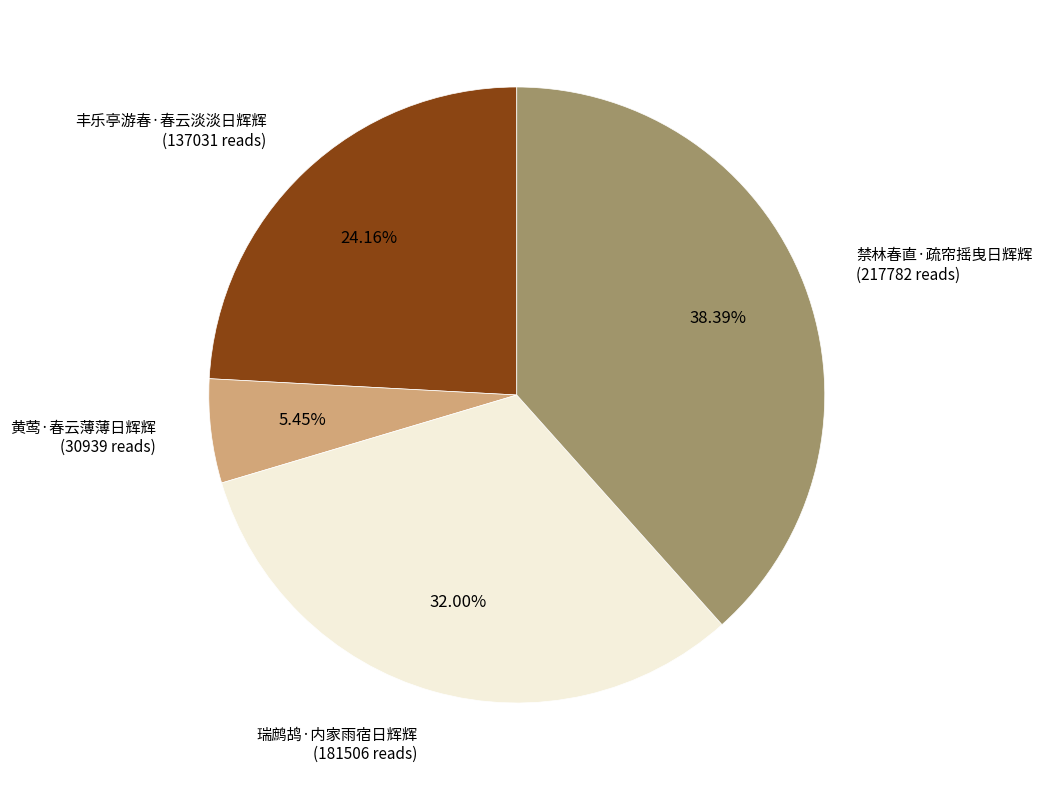

What is the largest slice in the pie chart?

禁林春直·疏帘摇曳日辉辉